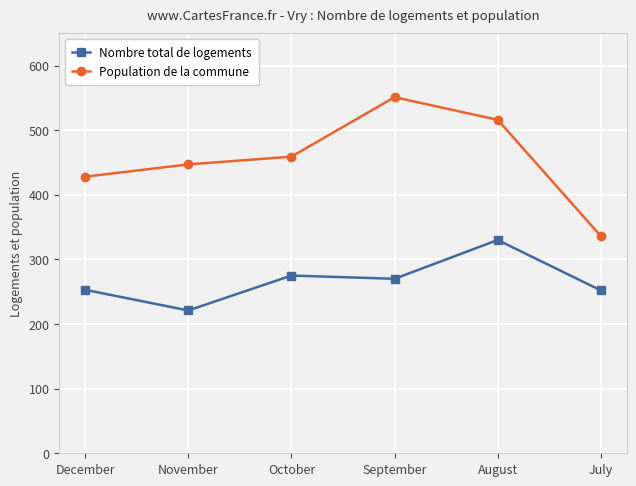

What is the value of the Nombre total de logements point at the 5th from the left?

330